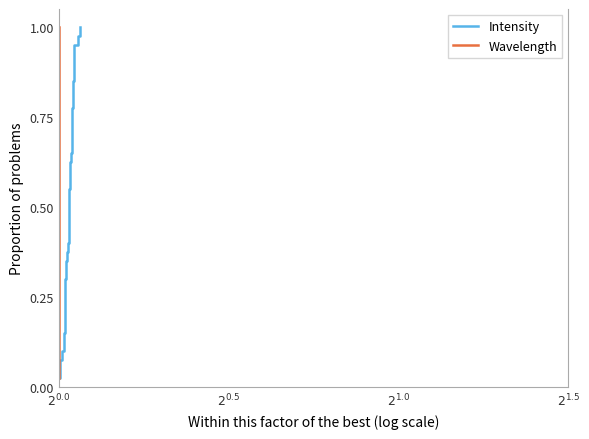

True or false: Wavelength and Intensity intersect in this chart.

False